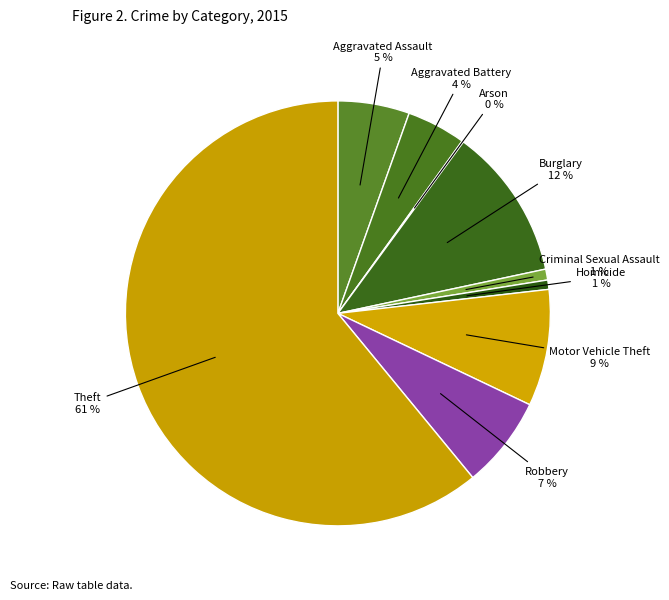

Count the number of slices in the pie.

9